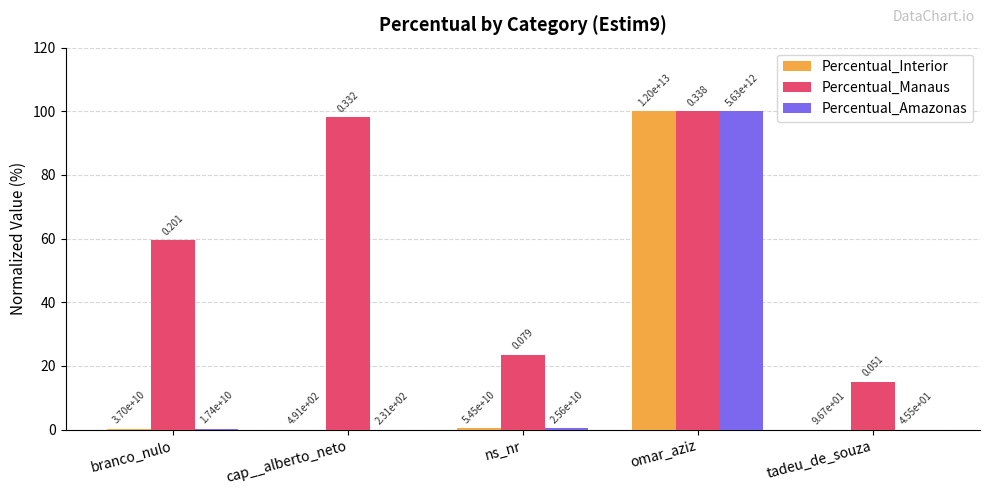

How many categories are shown in the chart?

5